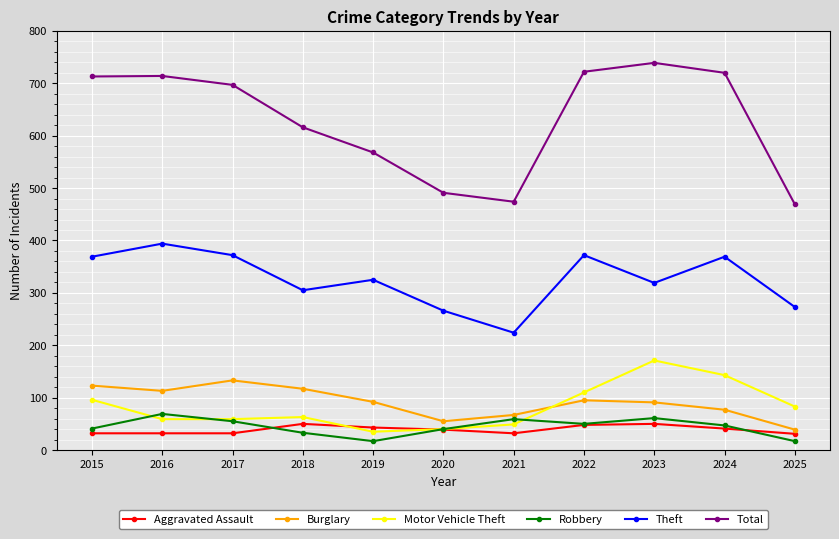

Is the value of Robbery at 2016 greater than the value of Burglary at 2018?

No